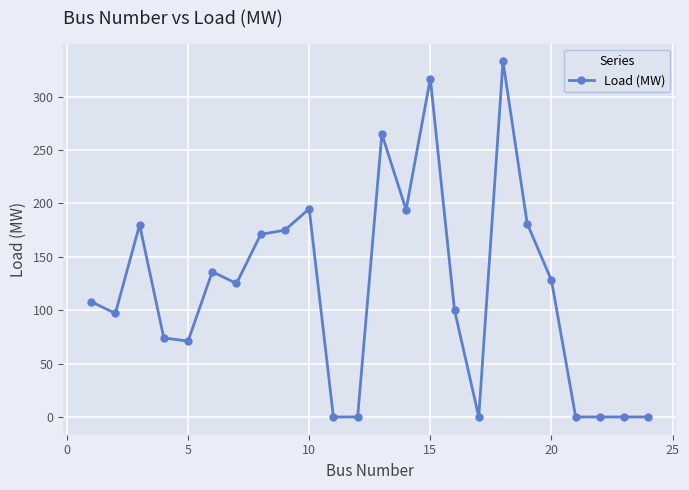

What is the difference between the maximum and second lowest values?

333